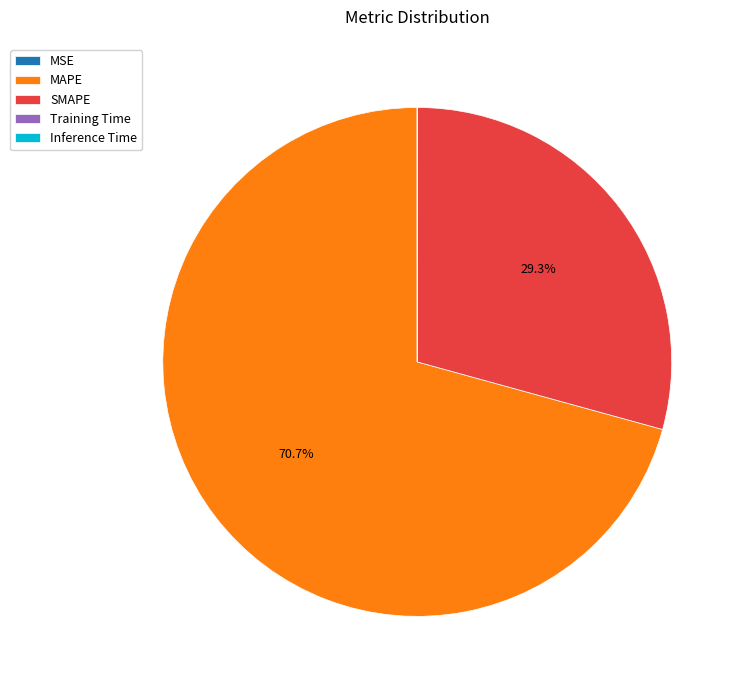

To the nearest percent, what is the difference between the largest and smallest slice percentages?

71%